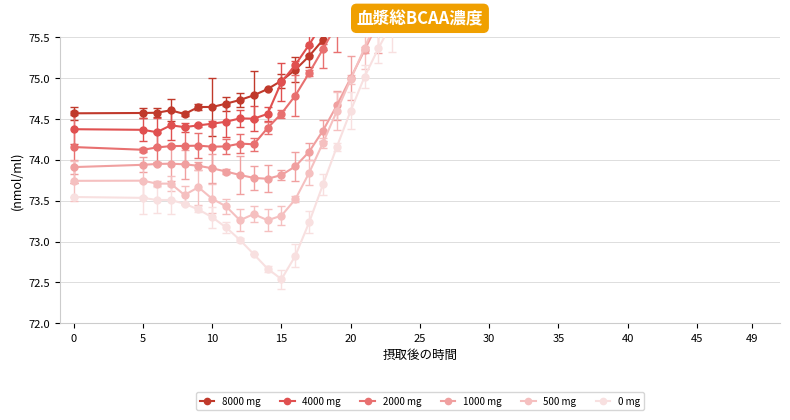

Where do 2000 mg and 1000 mg first cross each other?

19 and 20